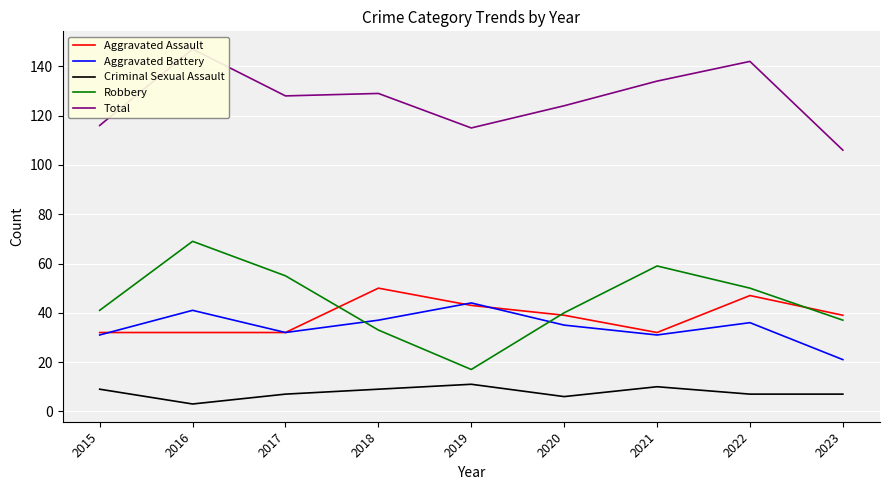

How many lines are shown in the chart?

5